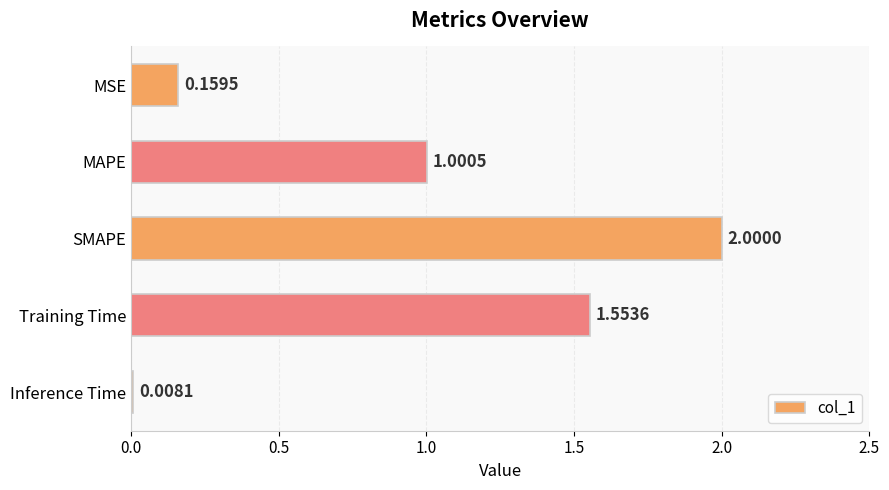

What is the sum of the values at SMAPE and Training Time?

3.6